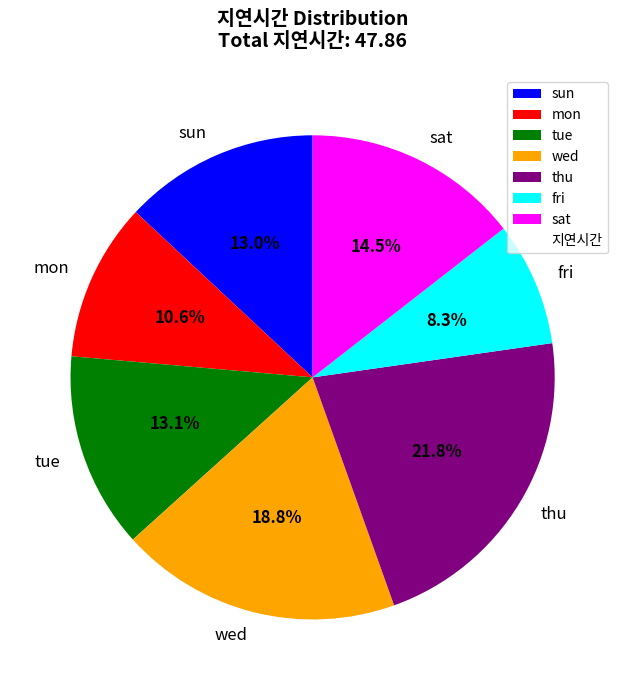

Between mon and sun, which is larger?

sun